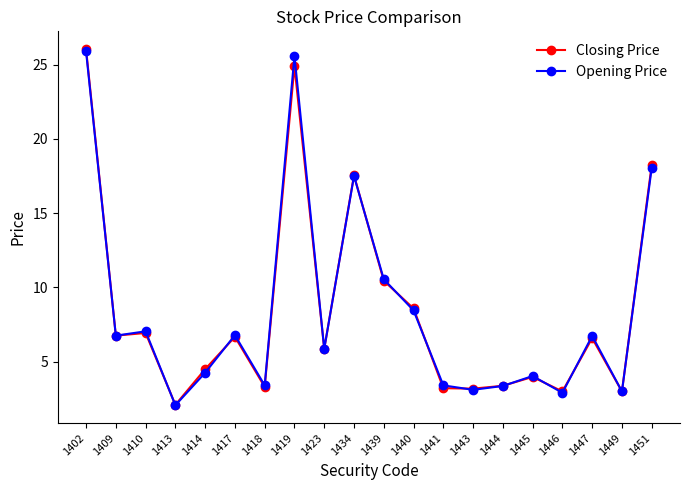

What is the difference between the Closing Price values at 1402 and 1446?

23.1